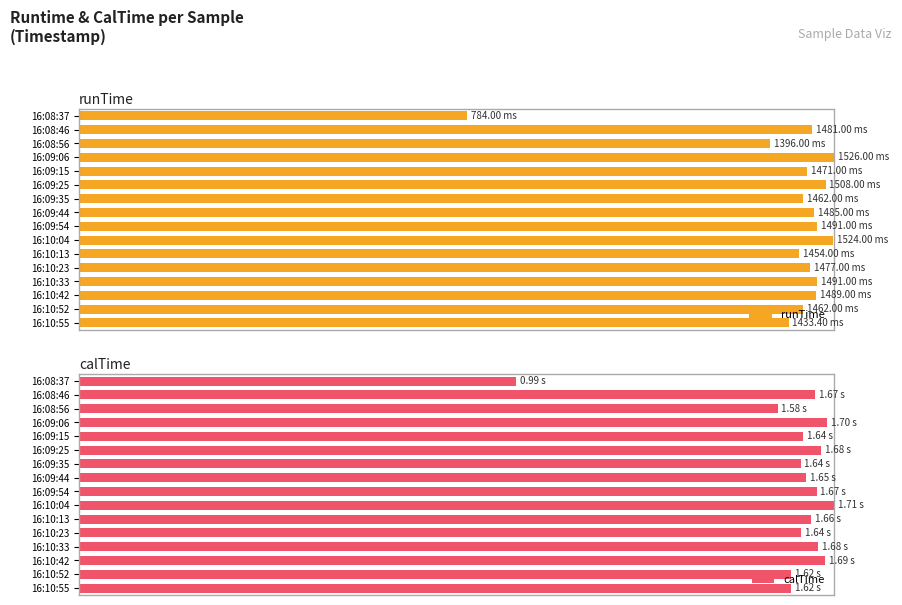

Which series has the largest total across all categories?

calTime